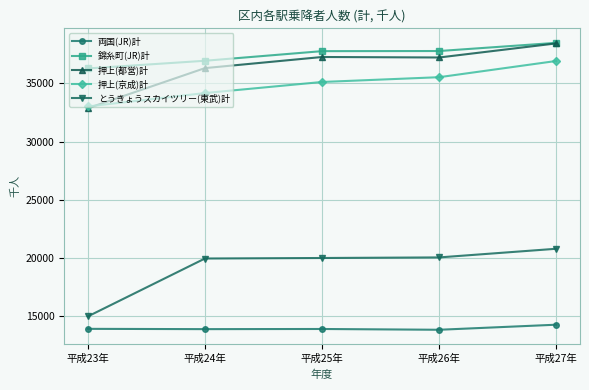

True or false: とうきょうスカイツリー(東武)計 has a value of 20775 at 平成27年.

True